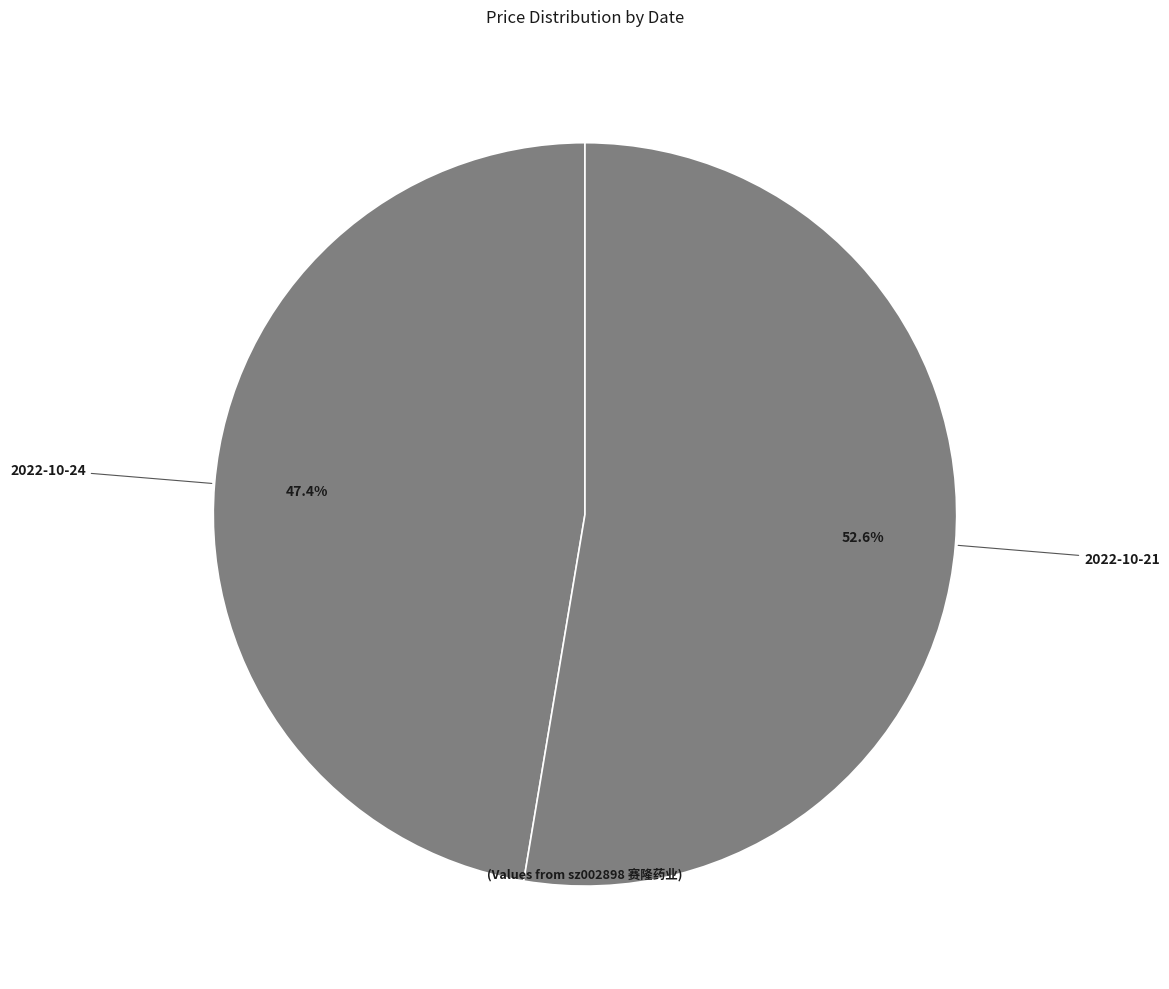

Count the number of slices in the pie.

2